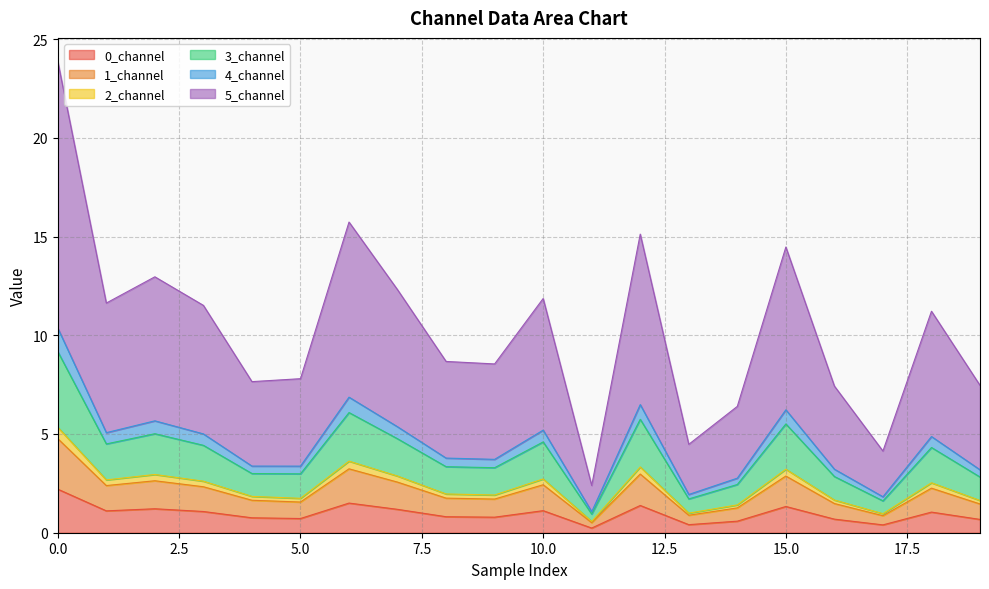

Does the chart have visible grid lines?

Yes